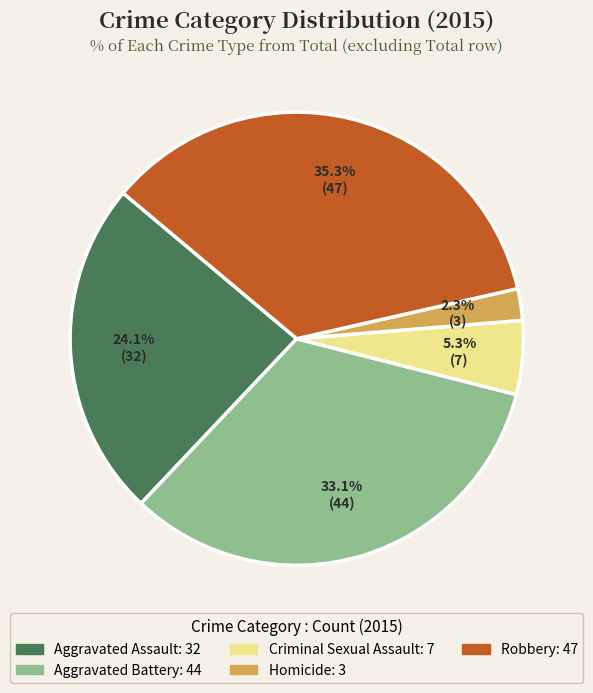

Does Aggravated Battery account for over 50% of the chart?

No